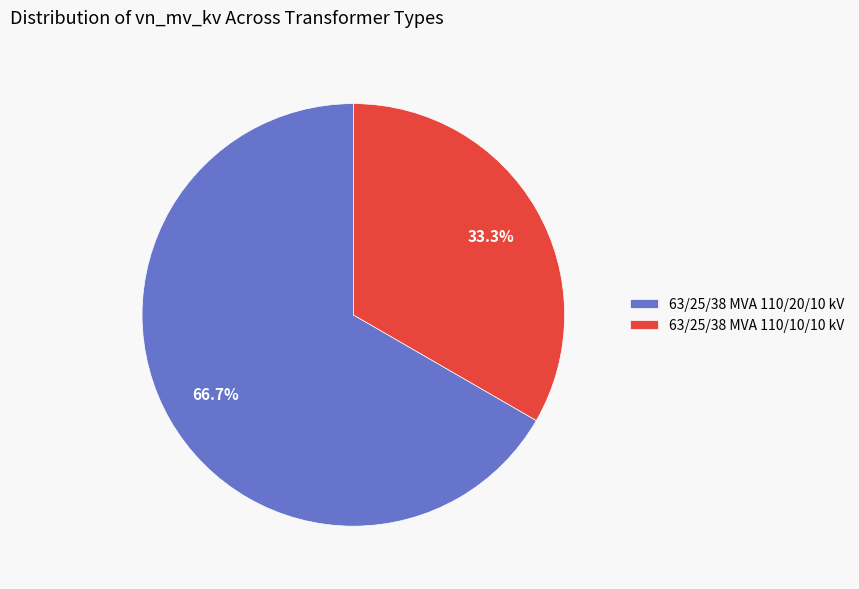

Between 63/25/38 MVA 110/20/10 kV and 63/25/38 MVA 110/10/10 kV, which is larger?

63/25/38 MVA 110/20/10 kV